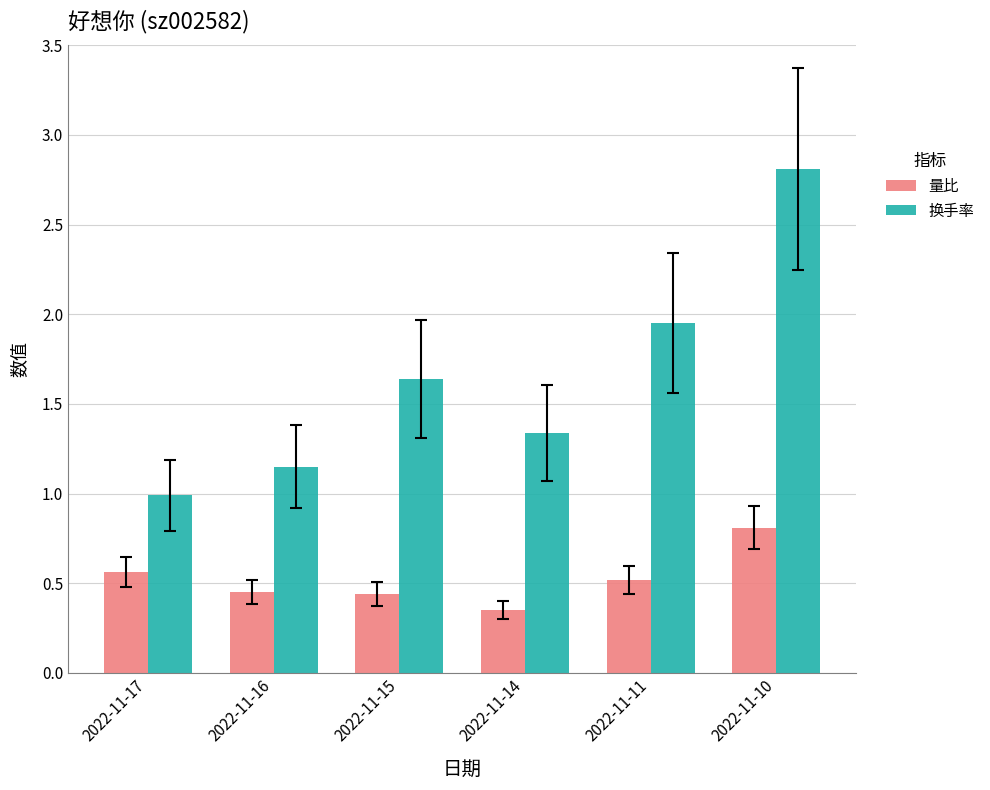

List the series in order of their peak value, highest first.

换手率, 量比